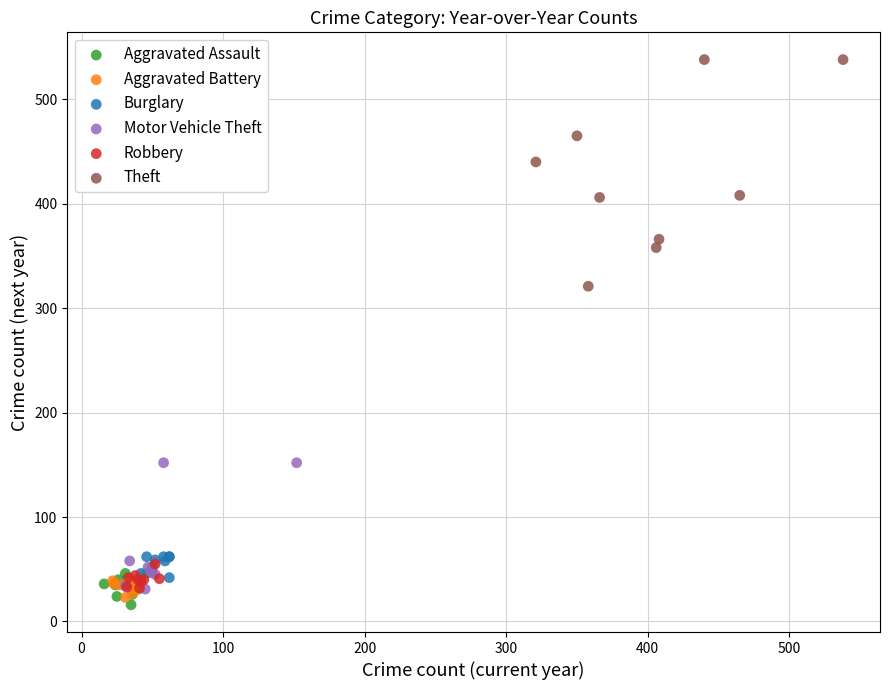

Which series contains the lowest Y value?

Aggravated Assault